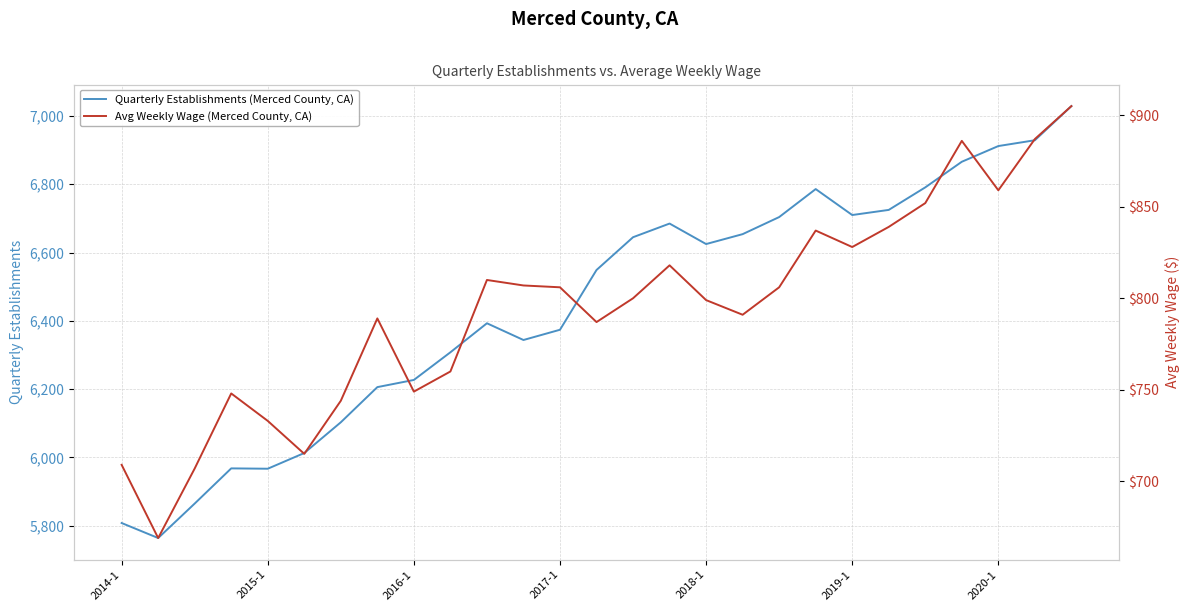

What is the maximum value for Quarterly Establishments (Merced County, CA)?

7029